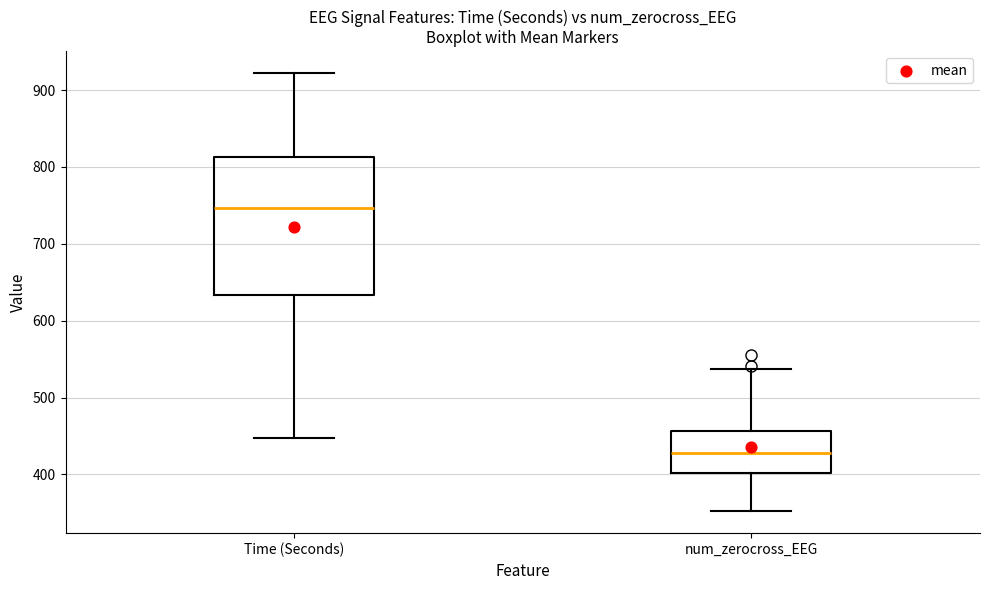

Where does the upper whisker of the box for Time (Seconds) end on the y-axis? The values are not printed on the chart, so give them approximately, as read against the axis.

920